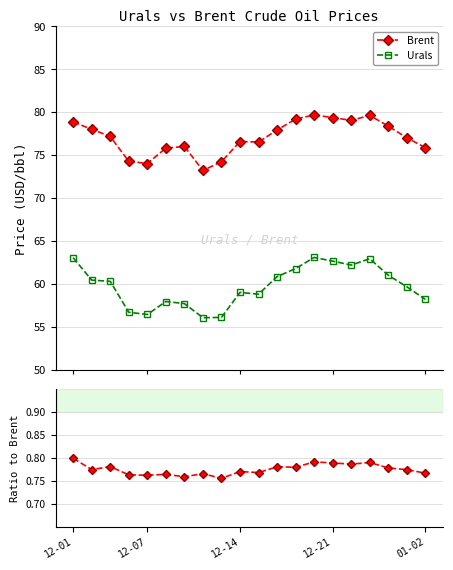

What is the value of the Urals point at the 2nd from the left?

60.5